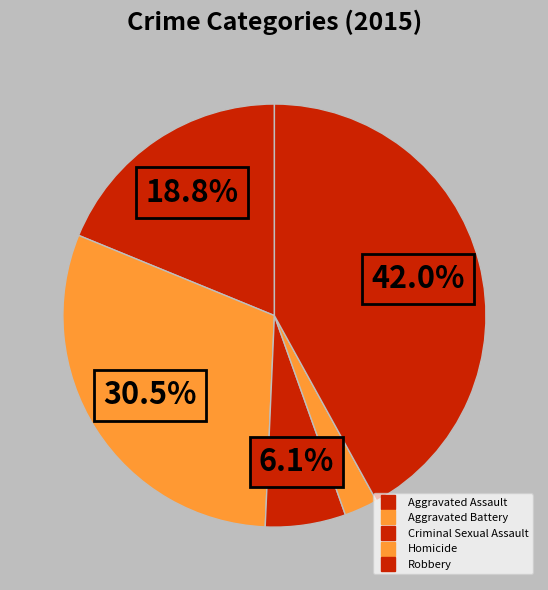

Count the number of slices in the pie.

5